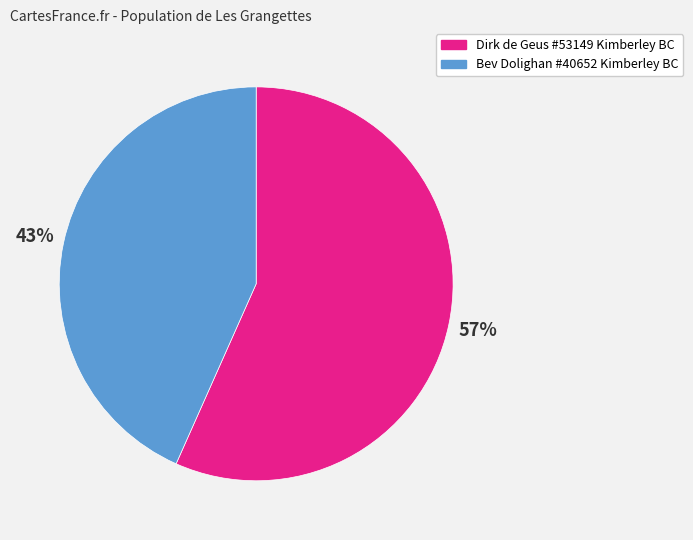

Does any single category account for the majority?

Yes